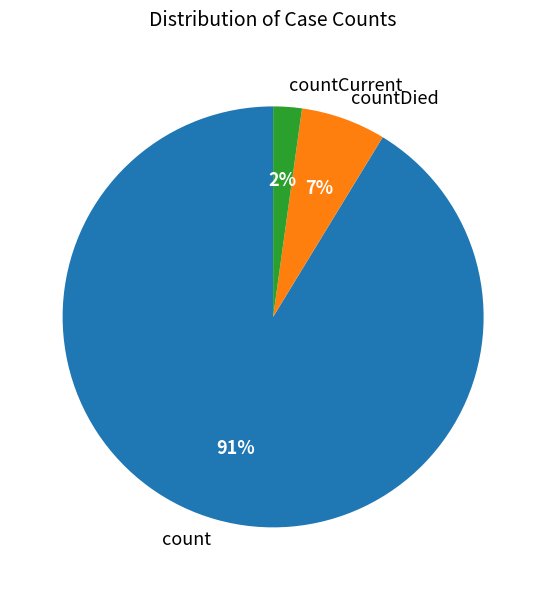

What is the majority slice?

count